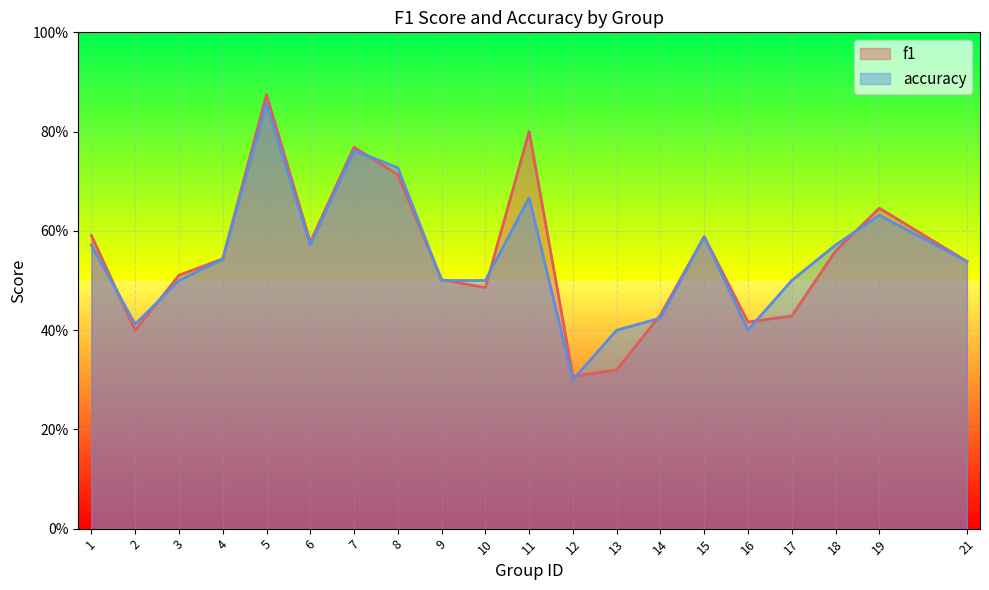

How many lines are shown in the chart?

2